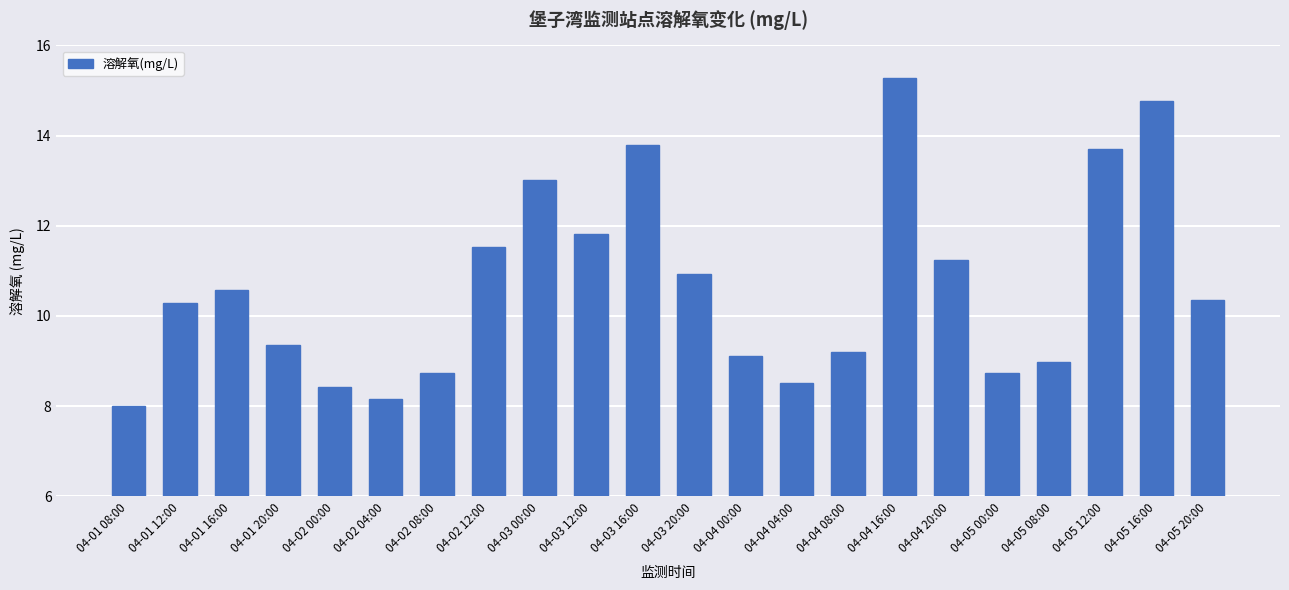

Approximately how many times larger is the value at 04-05 20:00 compared to 04-01 16:00?

1.0